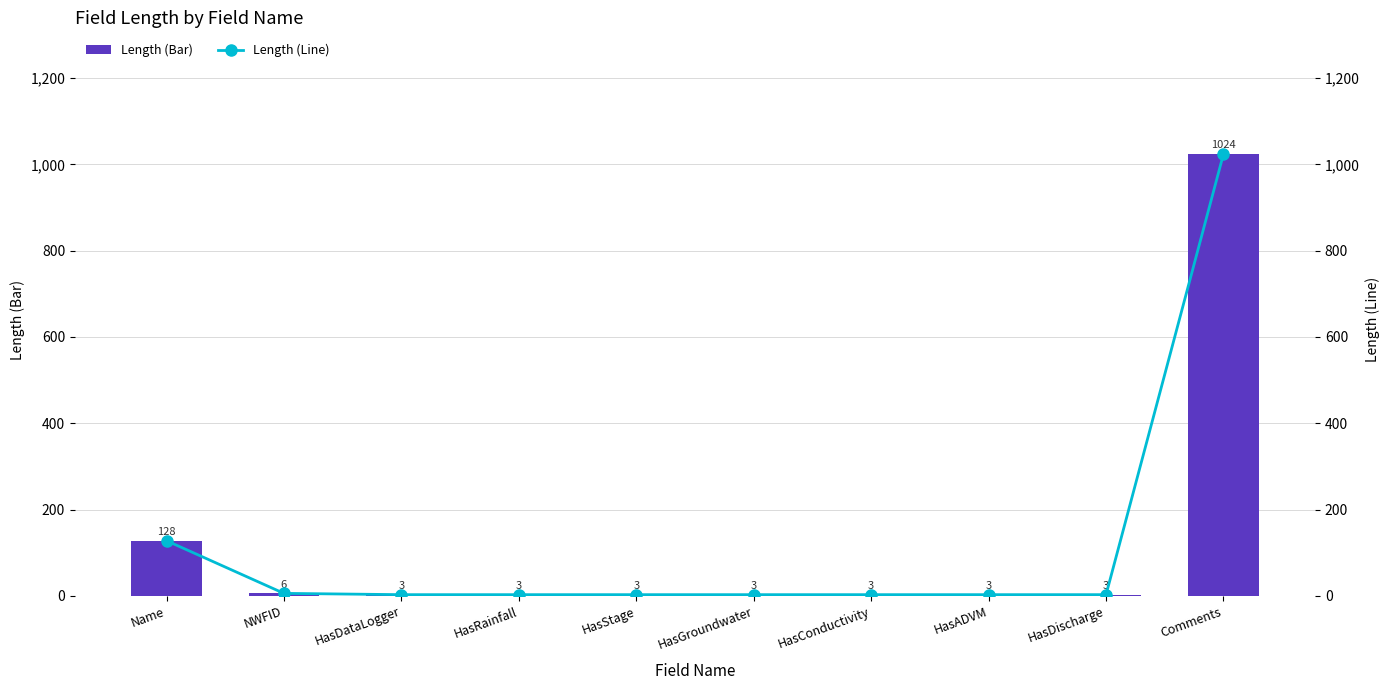

How many data points in Length (Line) are above 3?

3